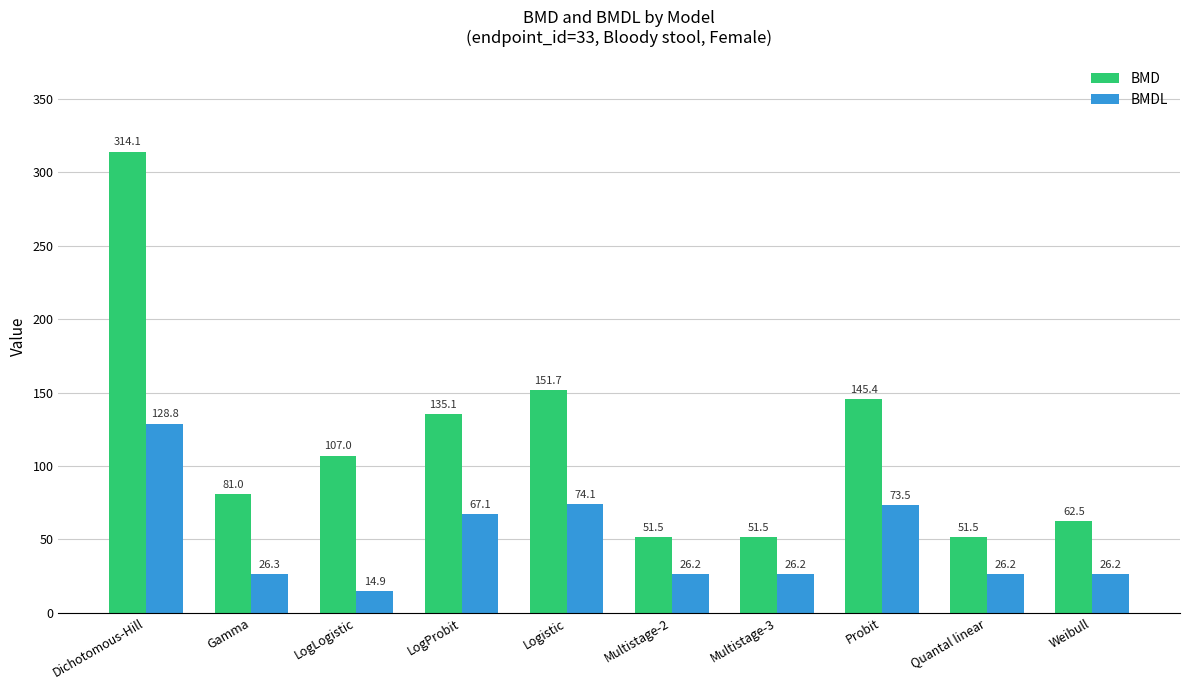

True or false: BMDL has a value of 67.1 at LogProbit.

True